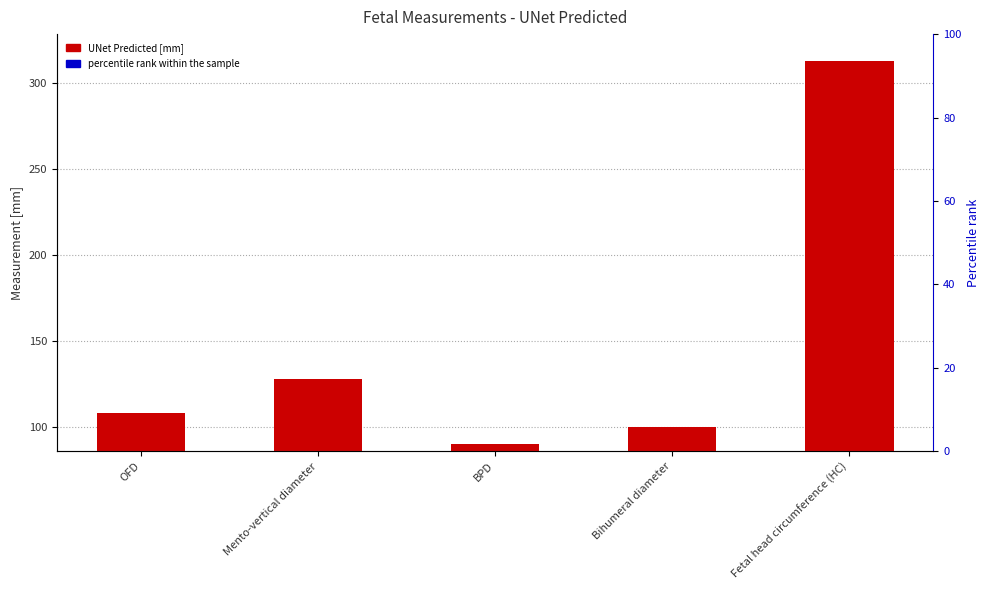

What is the label of the 1st bar from the left?

OFD